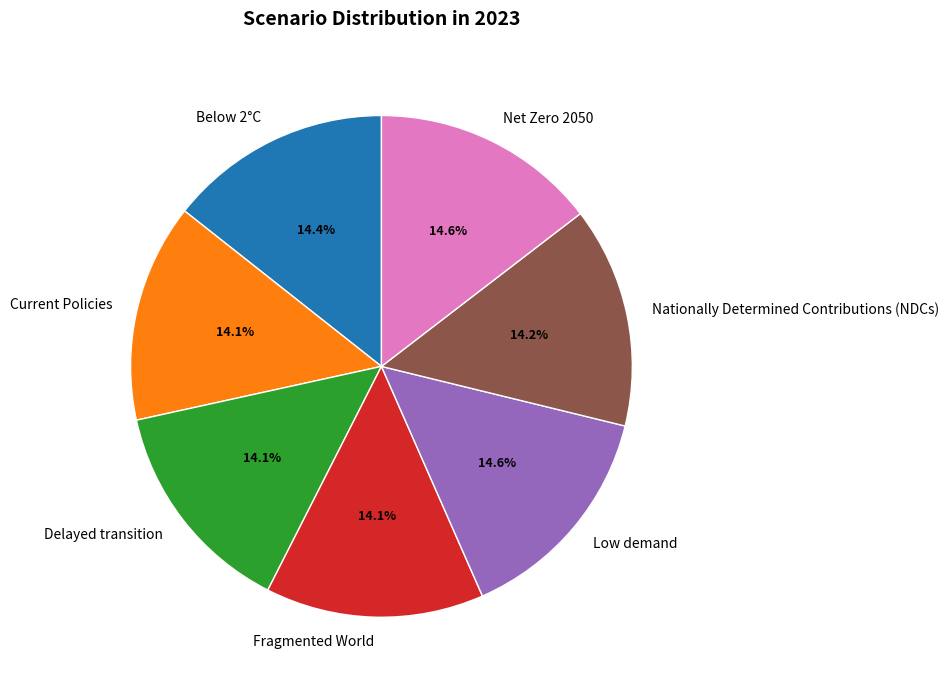

Is there a majority slice in this chart?

No